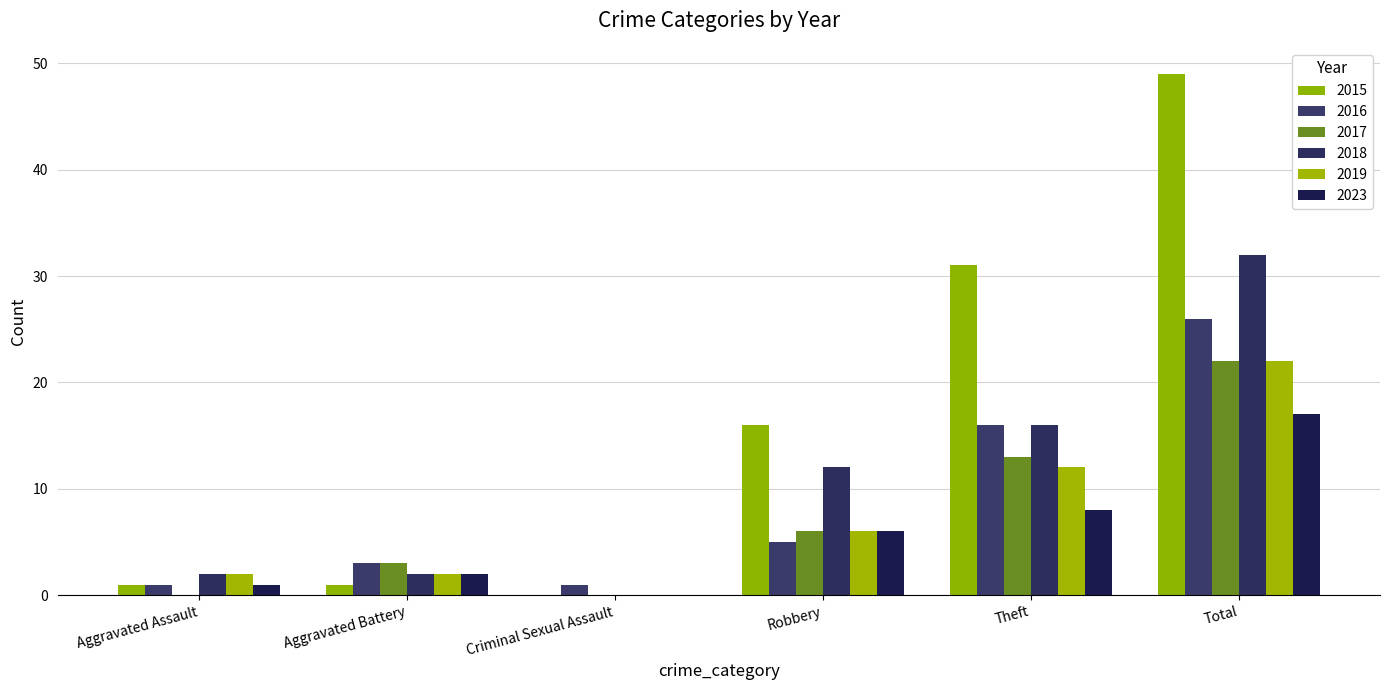

Which series has the largest range (max minus min)?

2015